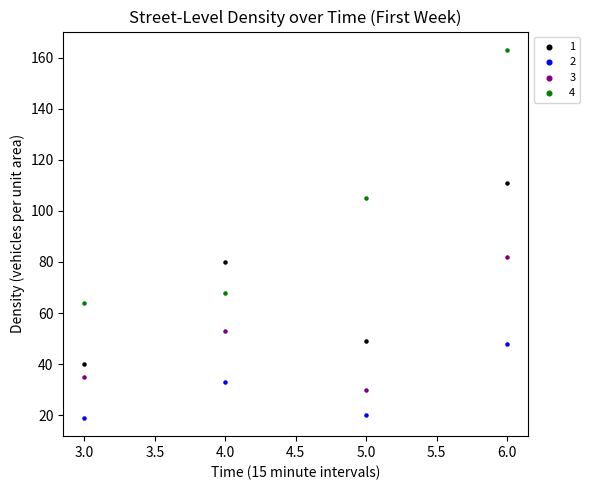

What are all the series names shown in the legend?

1, 2, 3, 4